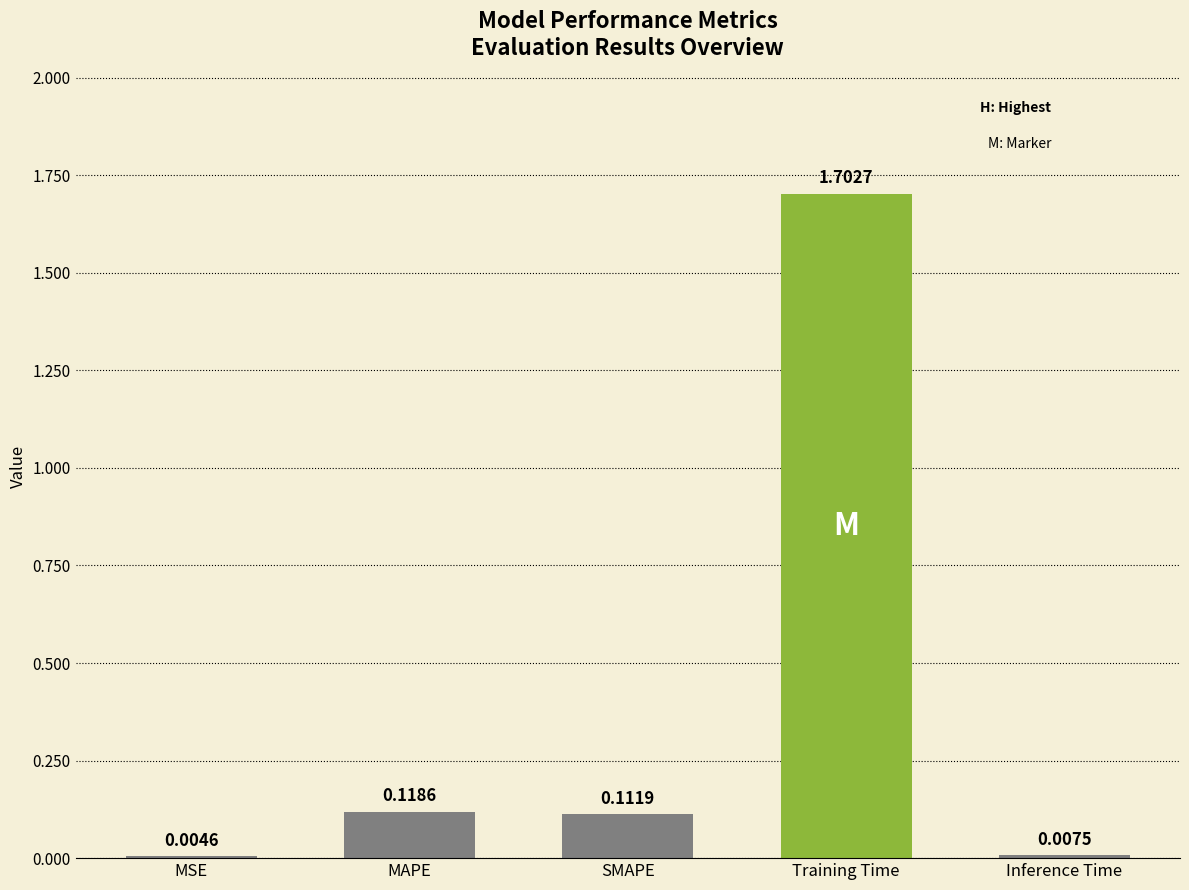

Which has a higher value, Inference Time or SMAPE?

SMAPE